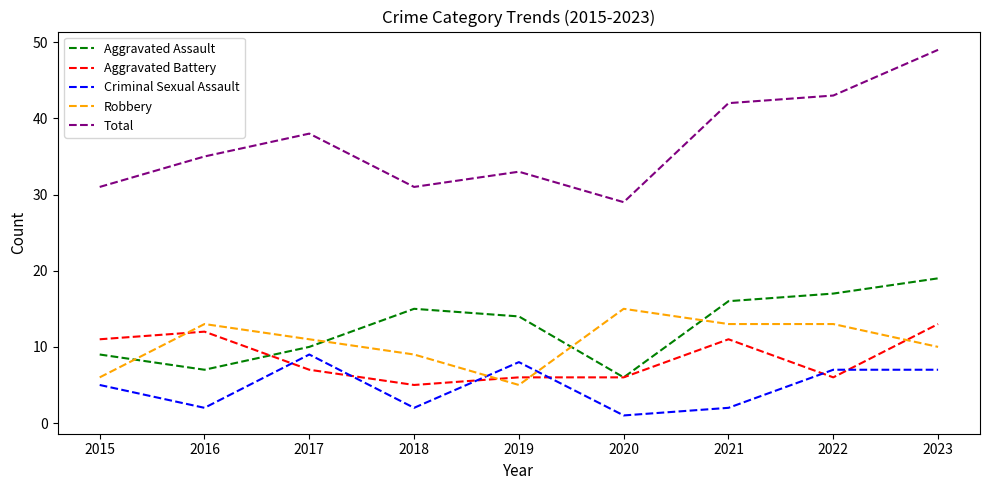

Where do Aggravated Battery and Criminal Sexual Assault first cross each other?

2016 and 2017